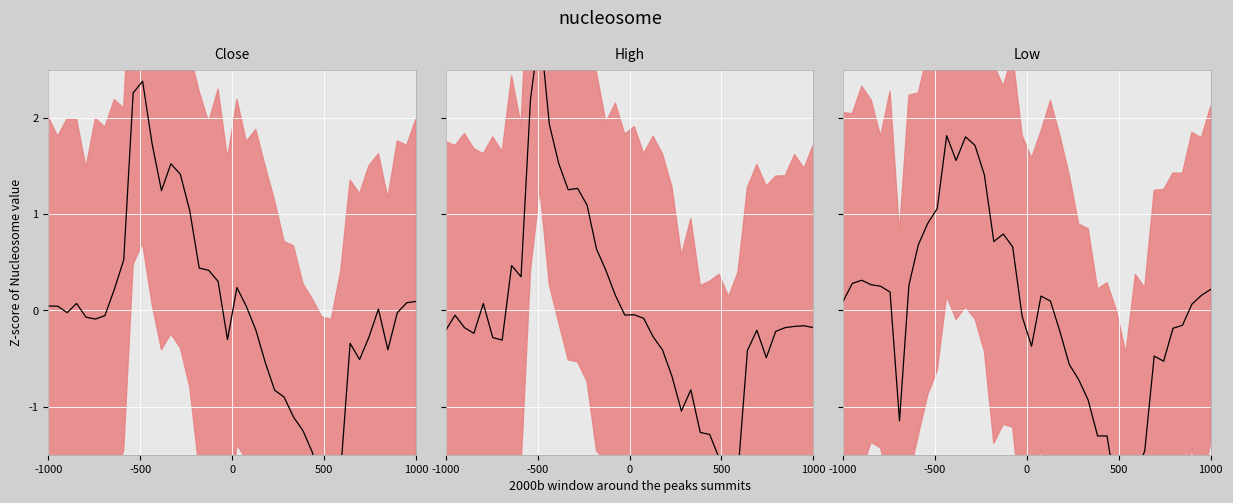

What is the smallest value displayed?

-2.4